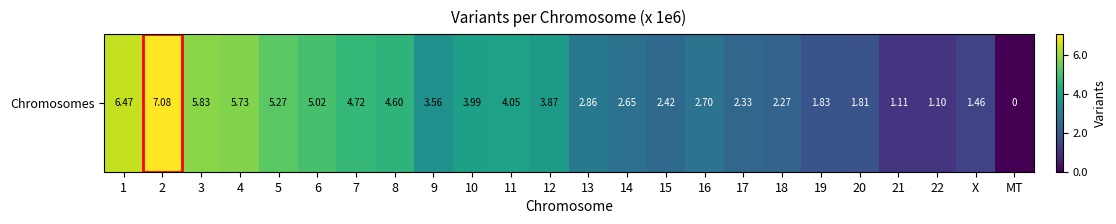

True or false: the data shows 3560442 at 9.

True